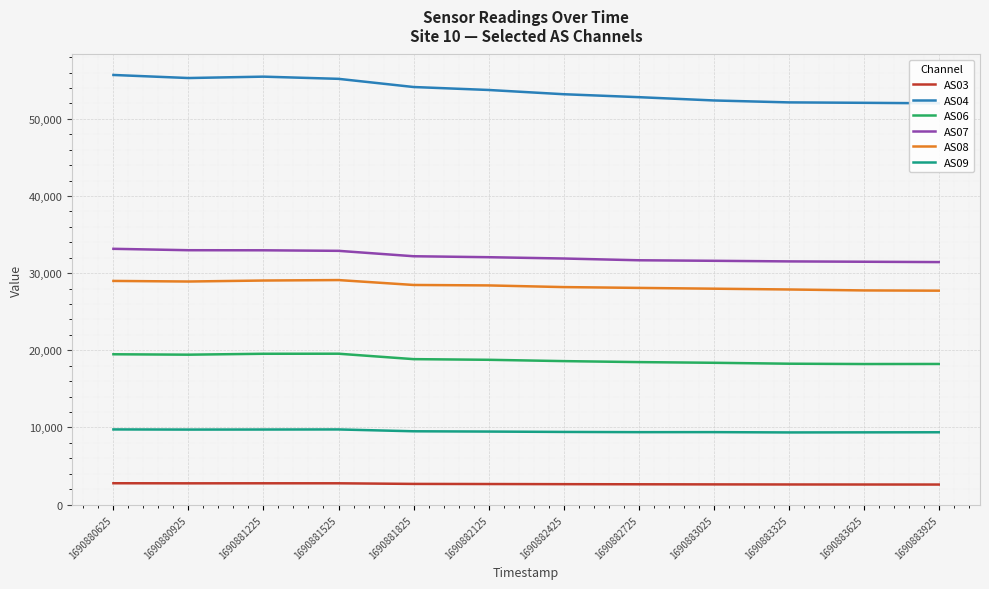

What is the sum of the AS08 values at 1690880925 and 1690881825?

57379